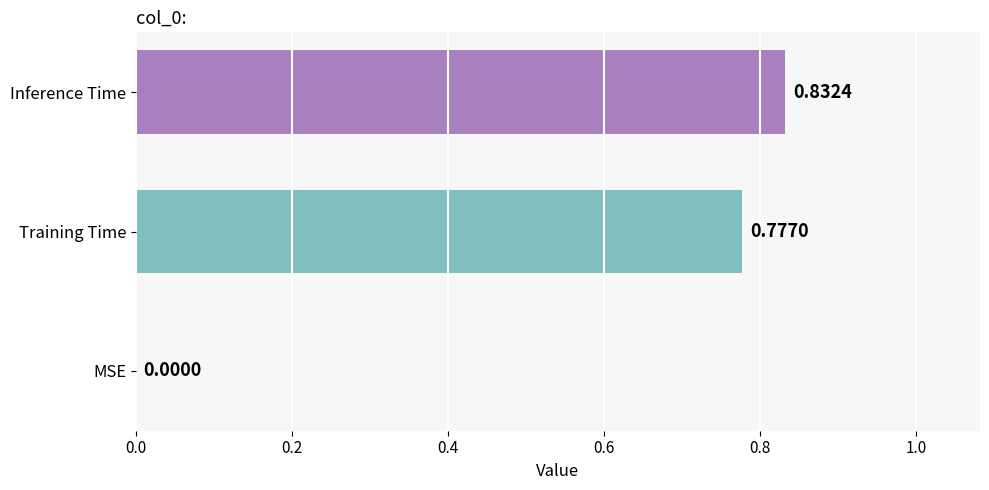

What is the change in value from MSE to Training Time?

+0.8